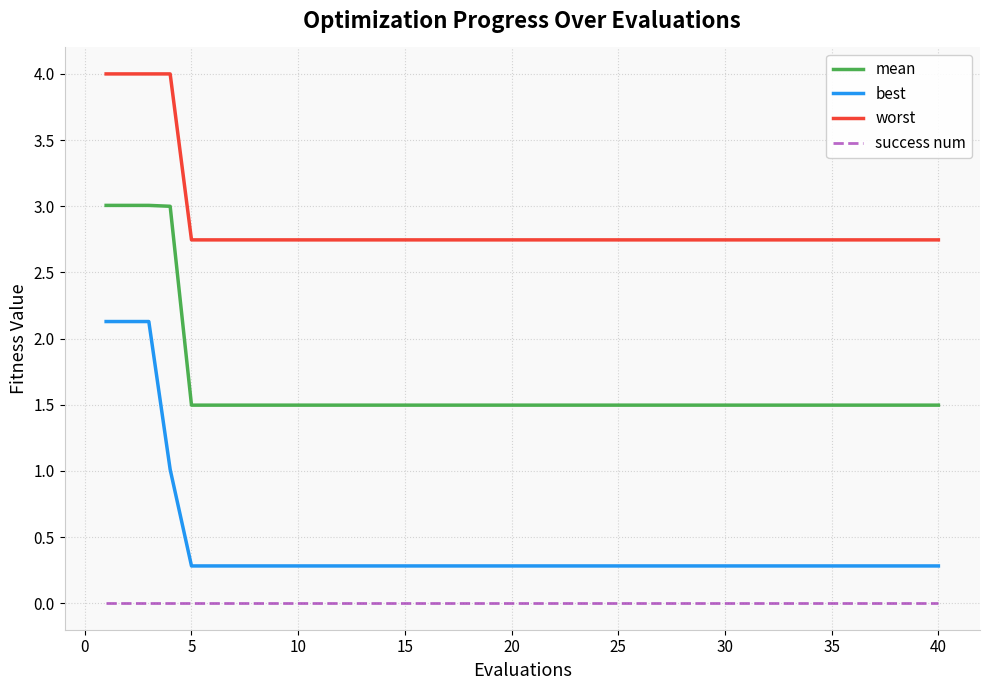

Which series has the largest total across all categories?

worst